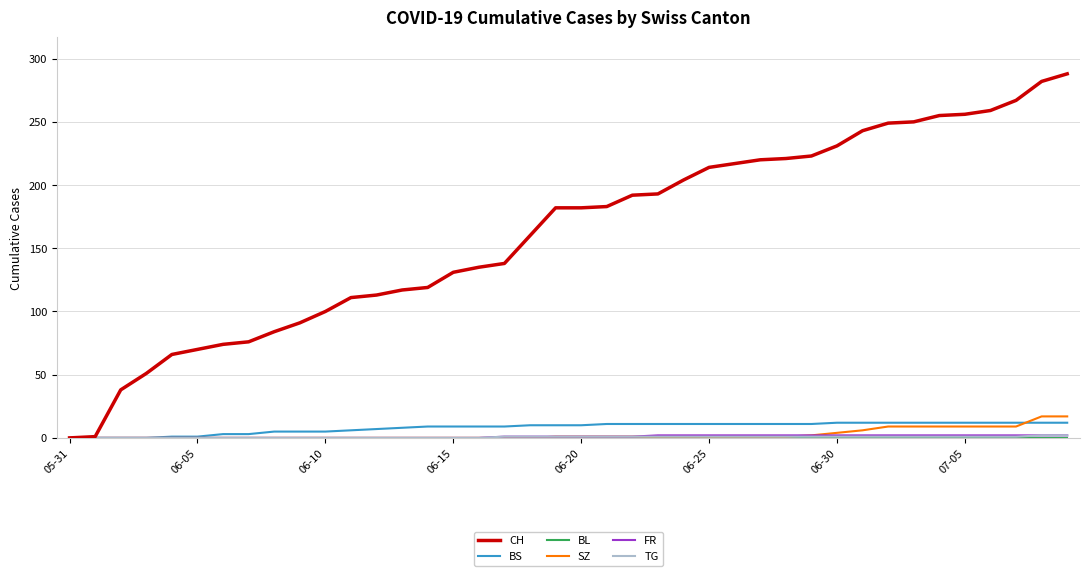

What is the label of the 25th point from the left?

24